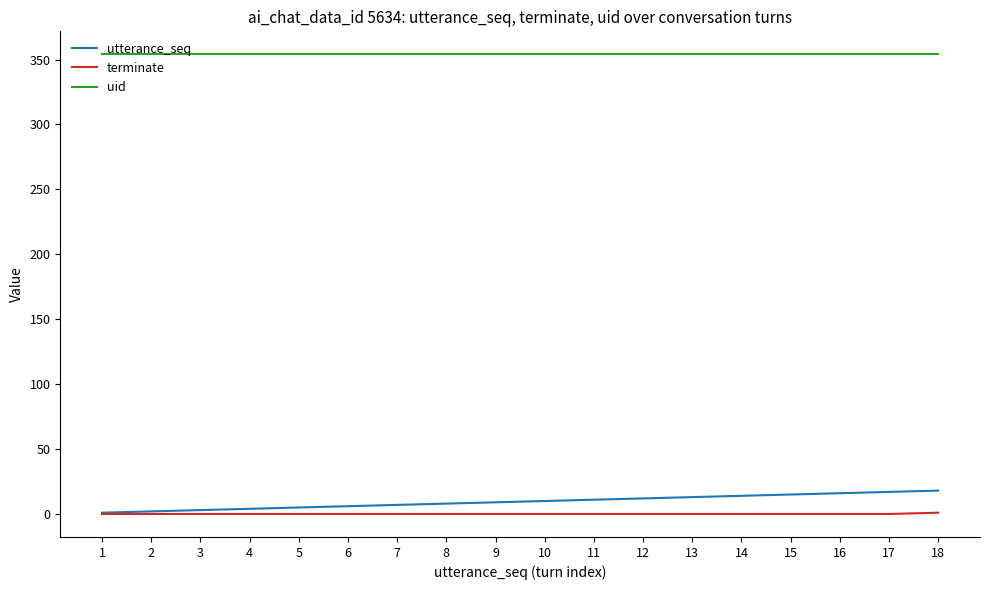

Which series has the largest total across all categories?

uid